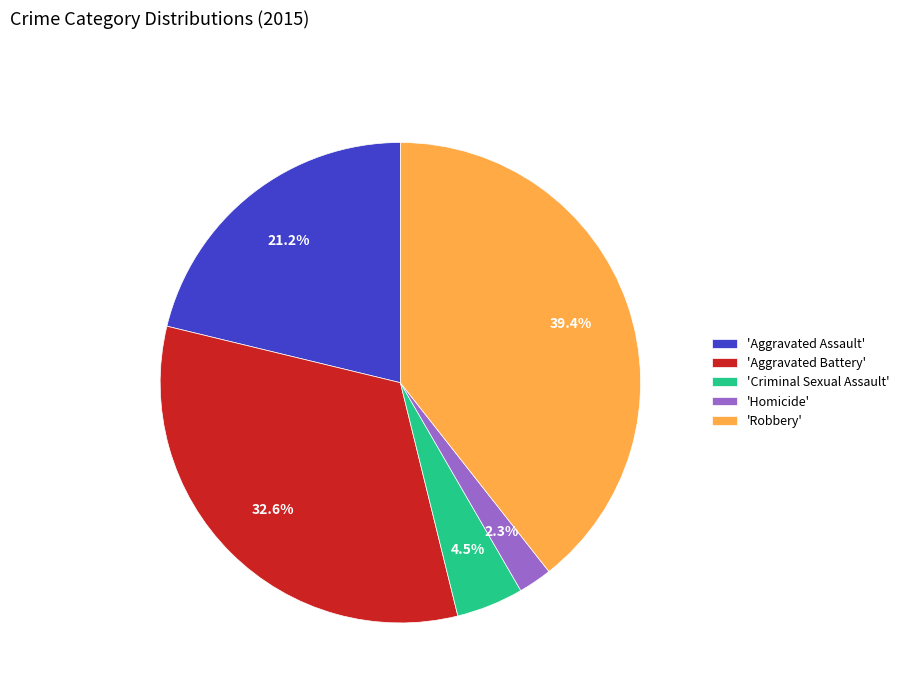

Is there any slice that represents more than half of the pie?

No